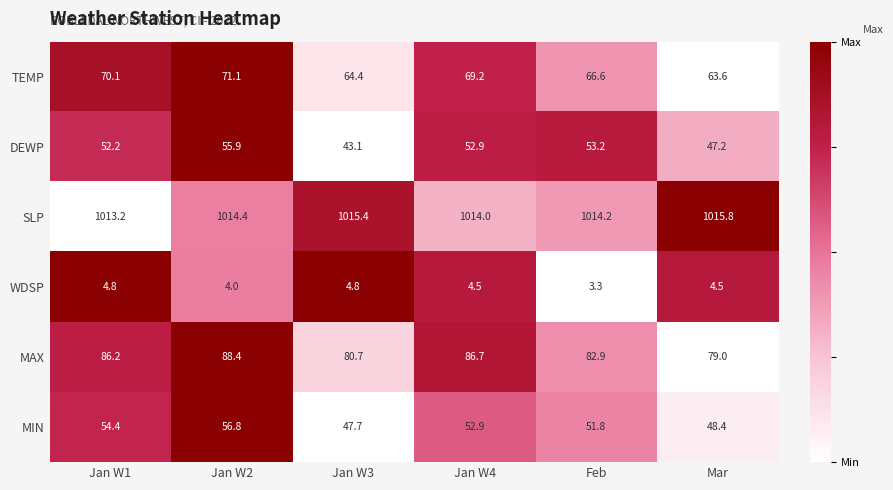

Where does the SLP series first go above 1014?

Jan W2